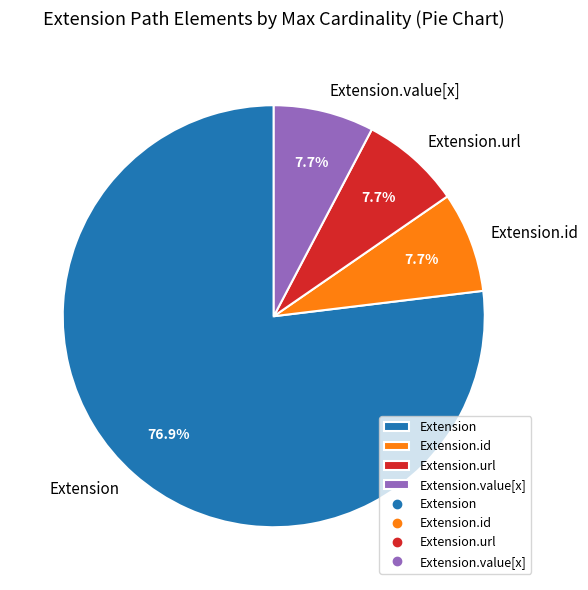

To the nearest percent, what is the difference between the largest and smallest slice percentages?

69%